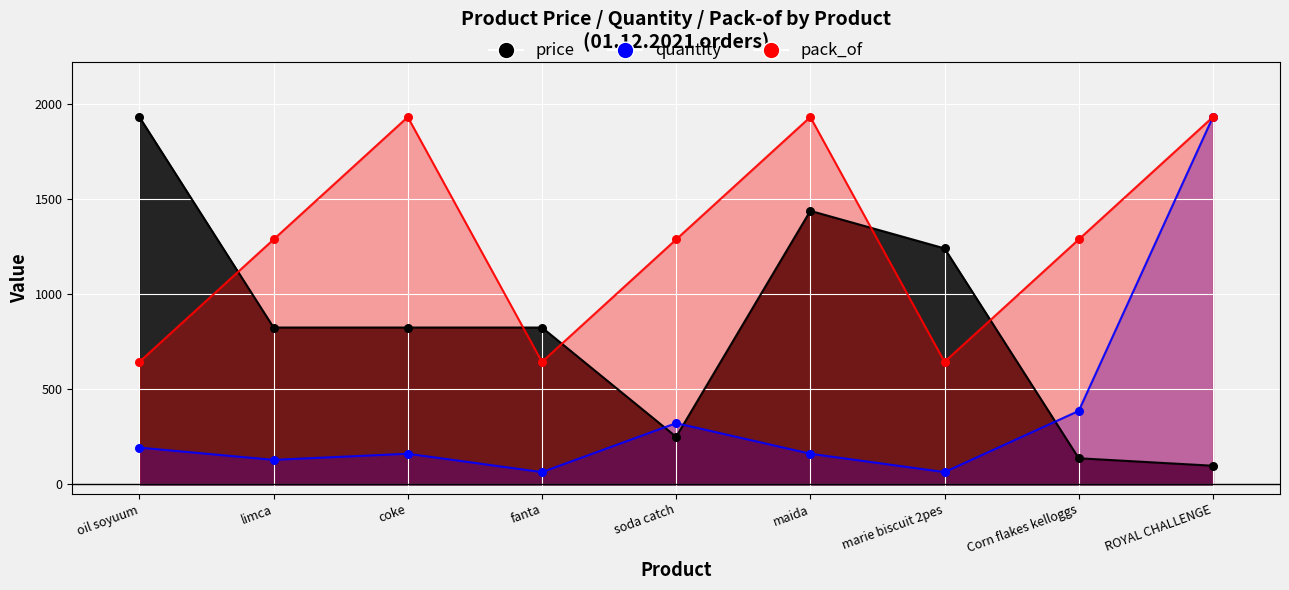

What is the total value across all series at coke?

2917.8